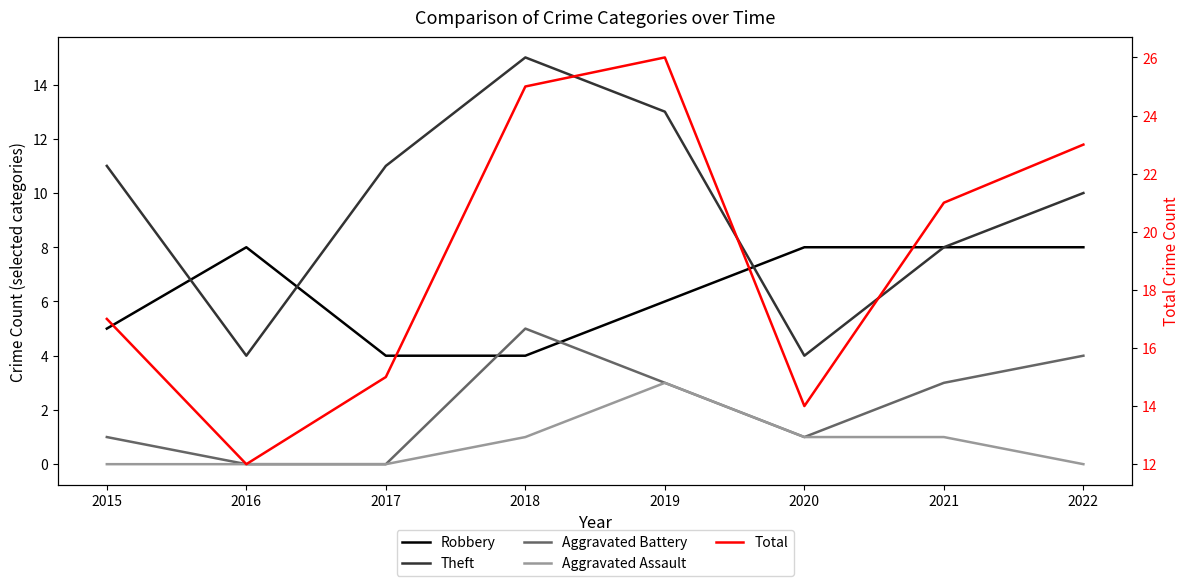

Count the Aggravated Battery values in the range 1 to 4.

5